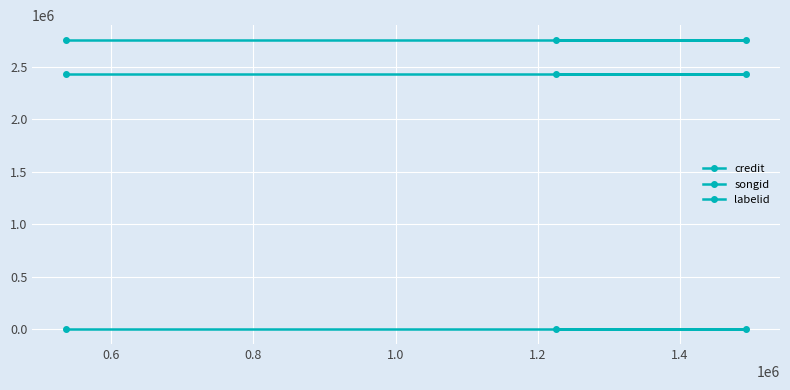

True or false: songid has a value of 2435111 at 0.8.

True